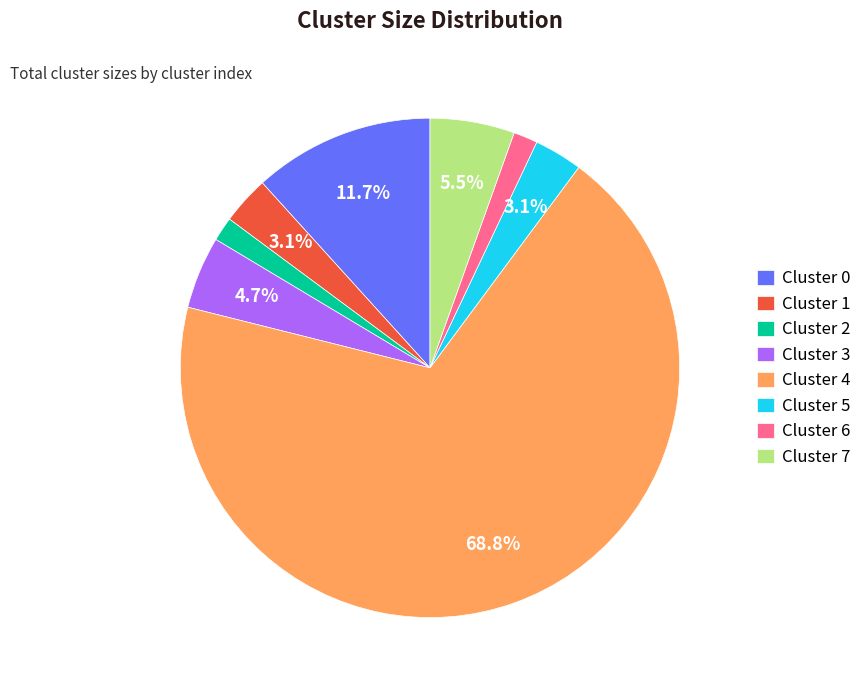

To the nearest percent, what is the combined percentage of Cluster 5 and Cluster 1?

6%